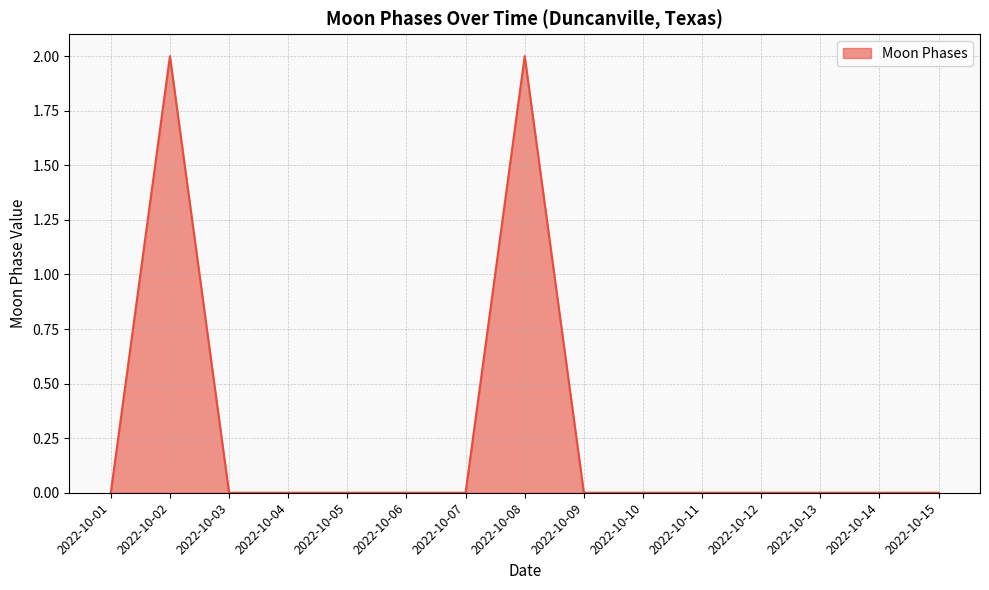

The chart shows a value of 2 at 2022-10-08. True or false?

True